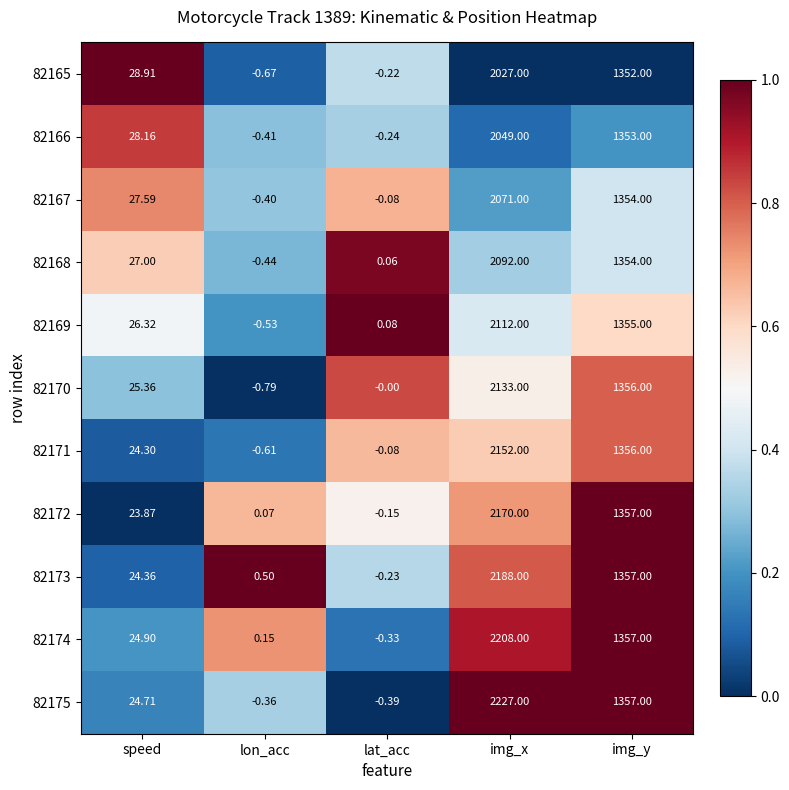

At which category does the chart reach its minimum across all series?

lon_acc